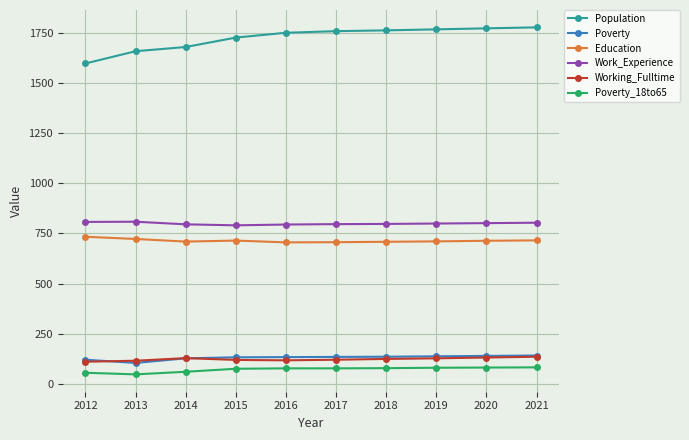

What is the spread (max minus min) of values at 2020?

1691